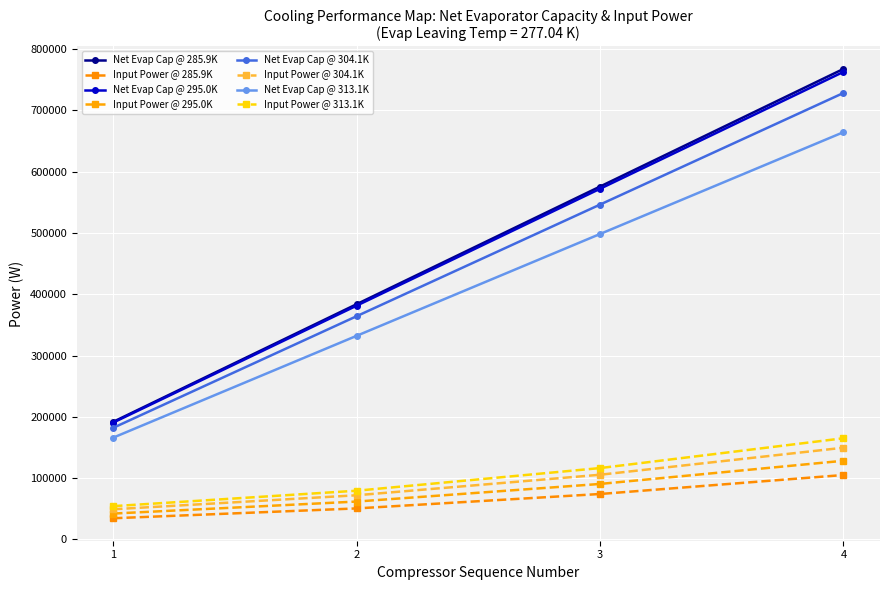

What is the spread (max minus min) of values at 2?

333152.4